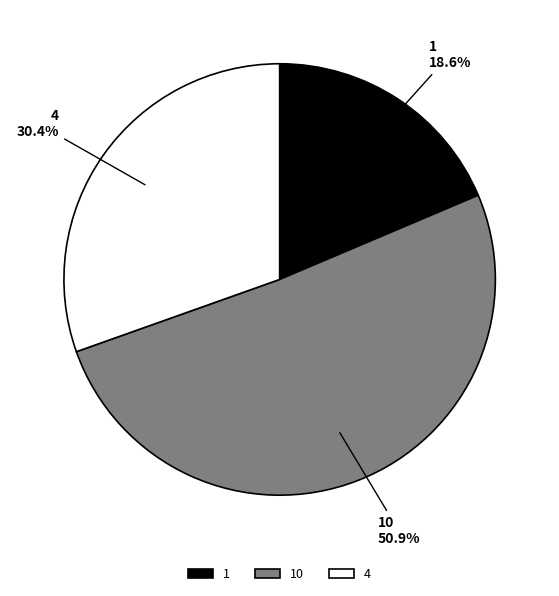

Is 10 the majority of the pie?

Yes